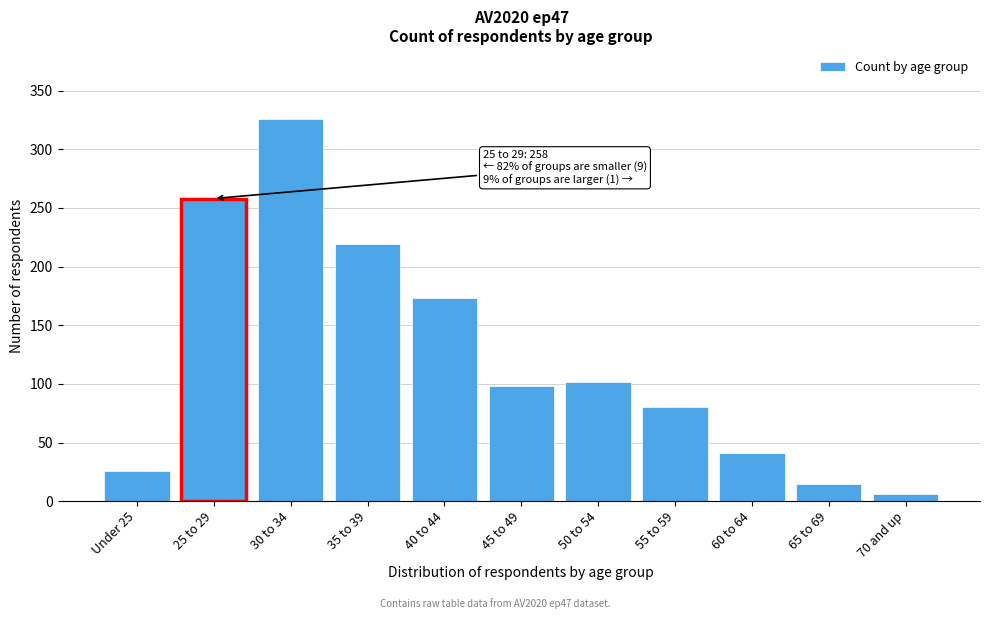

Reading left to right, what are all the values shown in this chart?

26	258	326	219	173	98	102	80	41	15	6